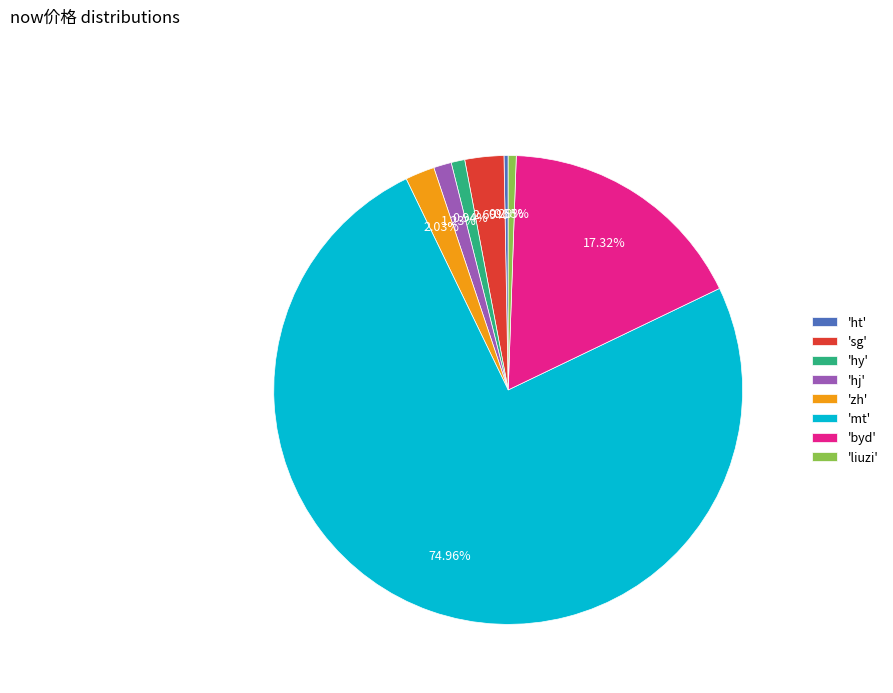

Is the sum of 'mt' and 'hy' greater than half?

Yes